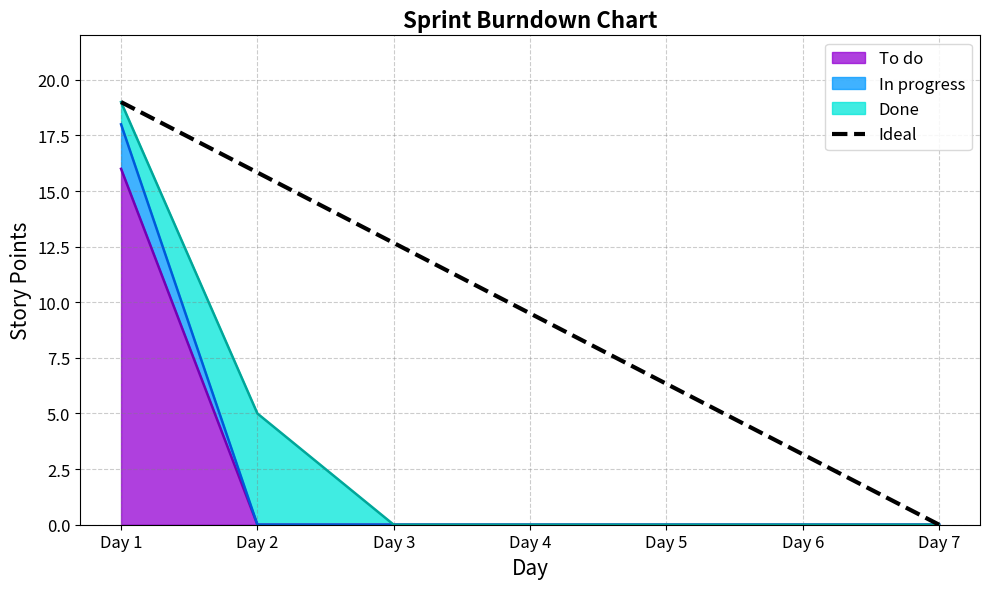

Which category has the lowest value across all series?

Day 7